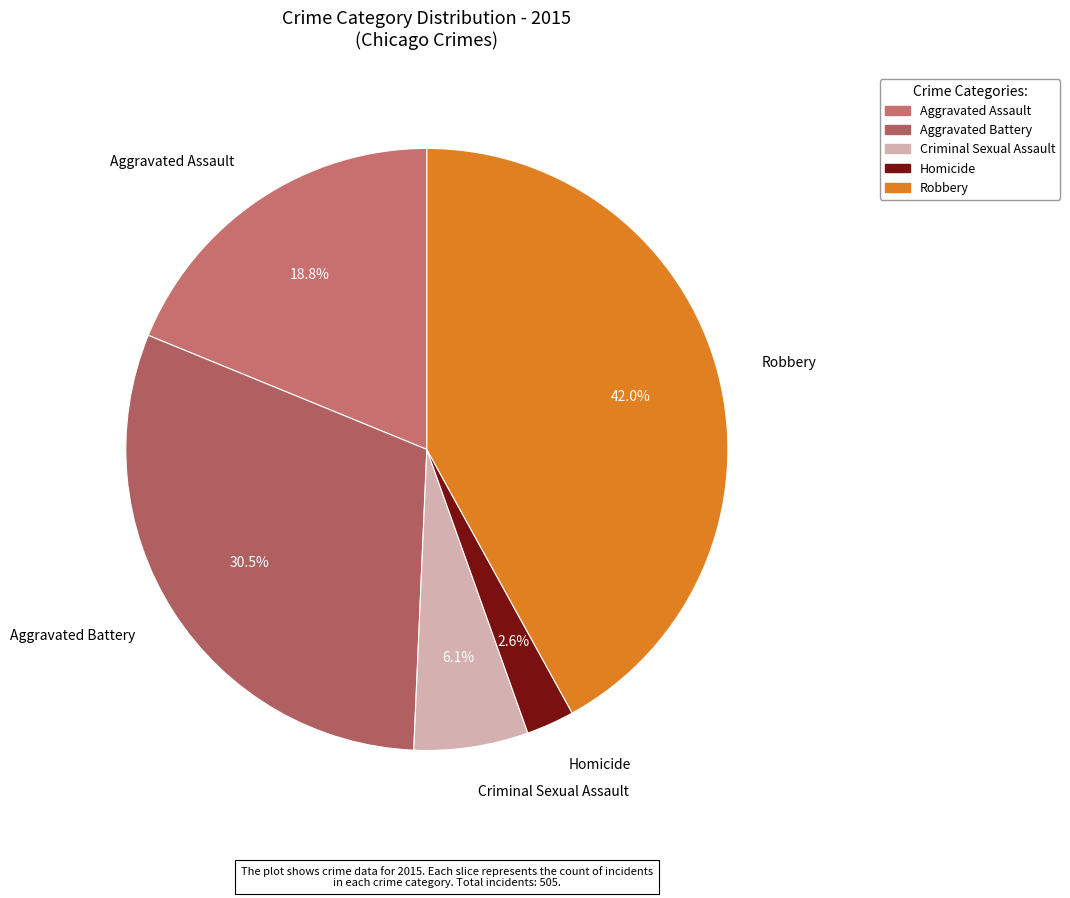

How many slices are in this pie chart?

5